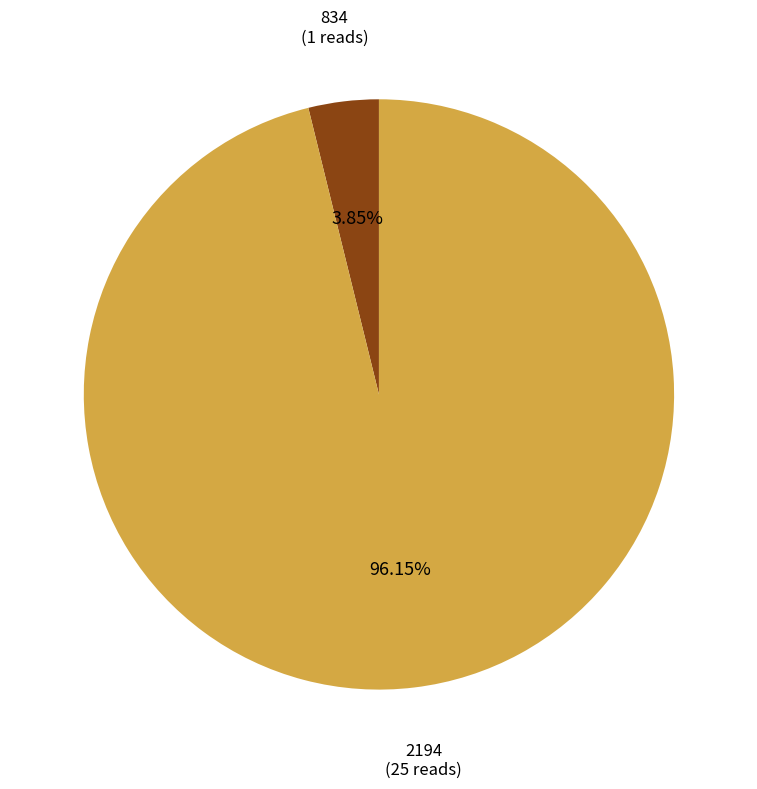

How many slices are in this pie chart?

2